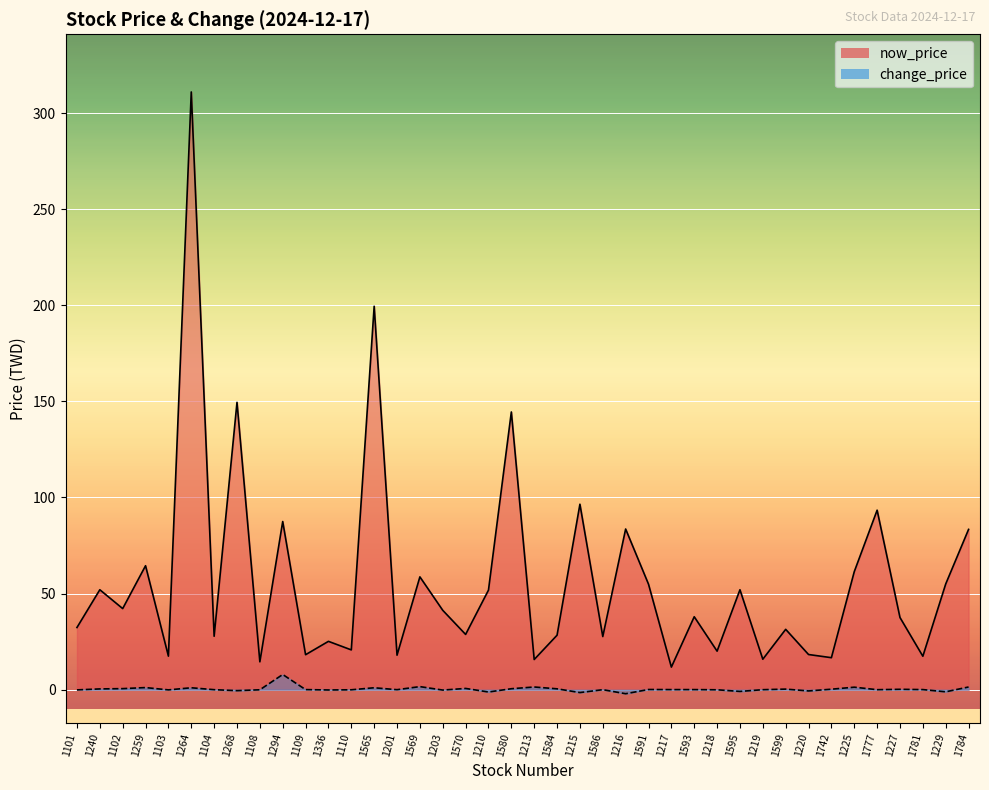

What is the difference between the highest and lowest values at 1570?

28.1